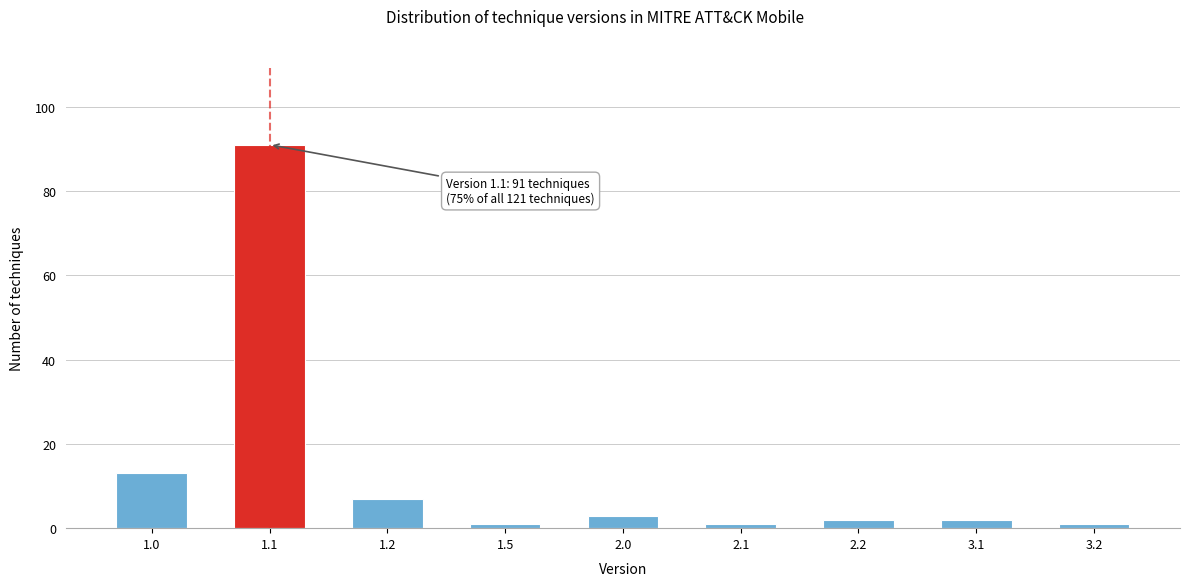

Reading left to right, what are all the values shown in this chart?

13	91	7	1	3	1	2	2	1